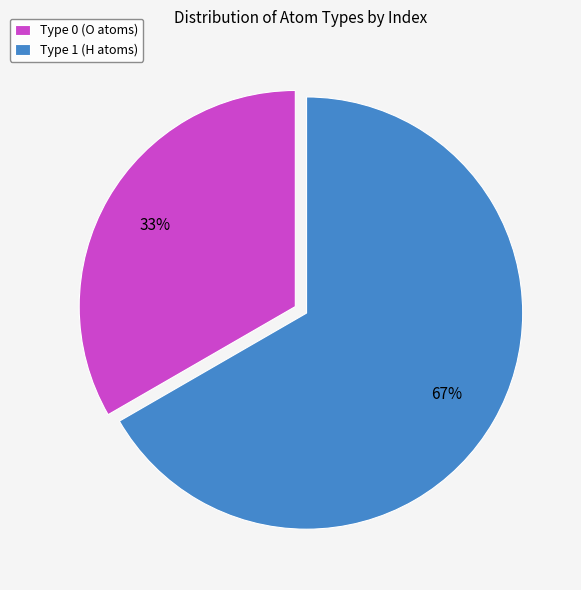

To the nearest percent, what is the average slice percentage?

50%